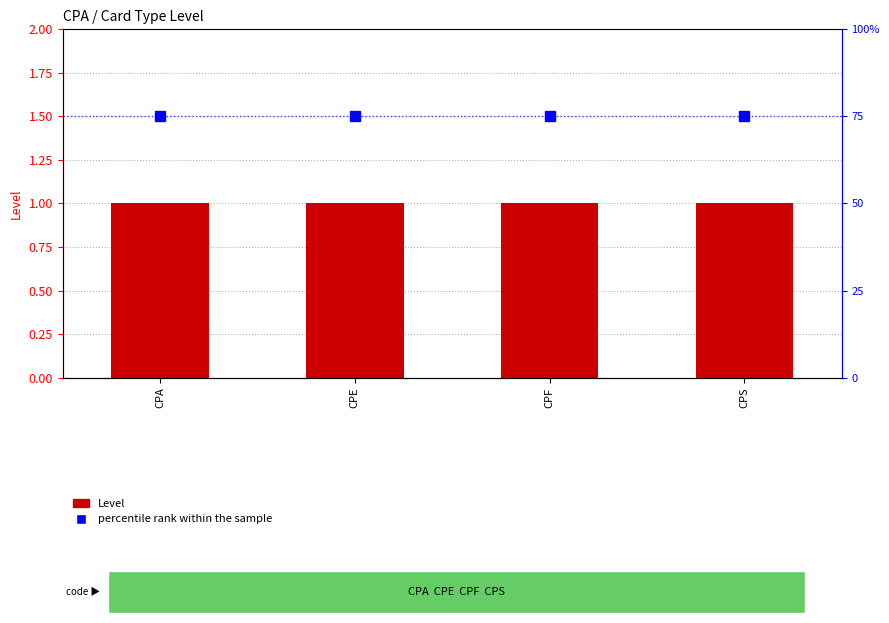

The percentile rank within the sample series shows 40 at CPE. True or false?

False